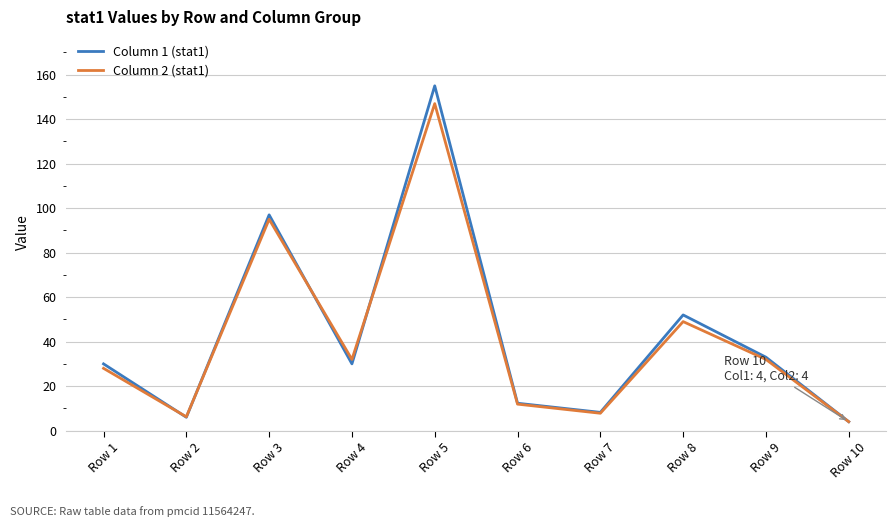

Where is Column 2 (stat1) nearest to the value 75?

Row 3